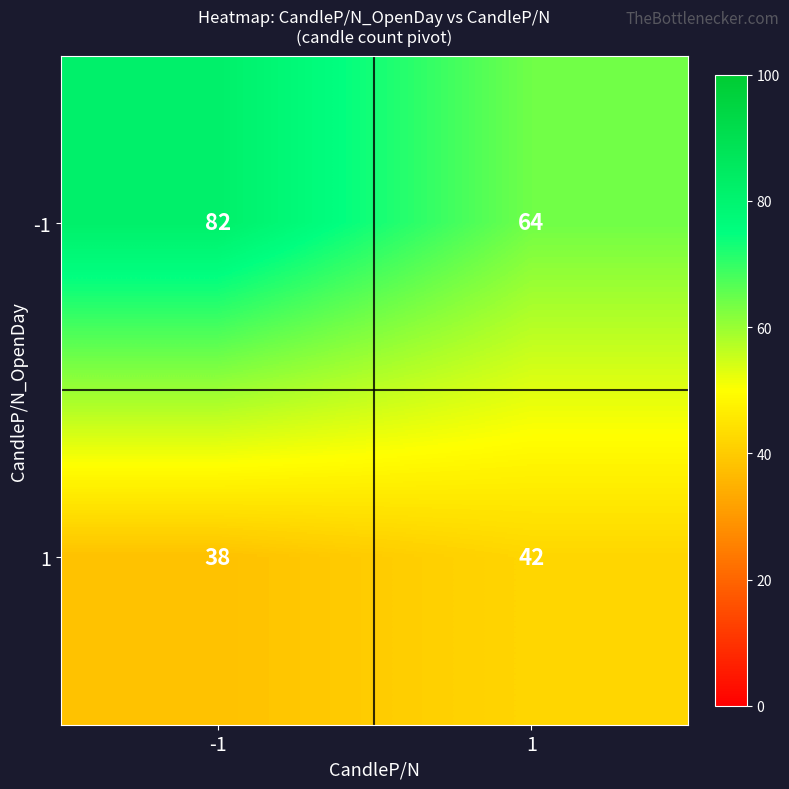

Rank the series by their maximum value, from lowest to highest.

1, -1